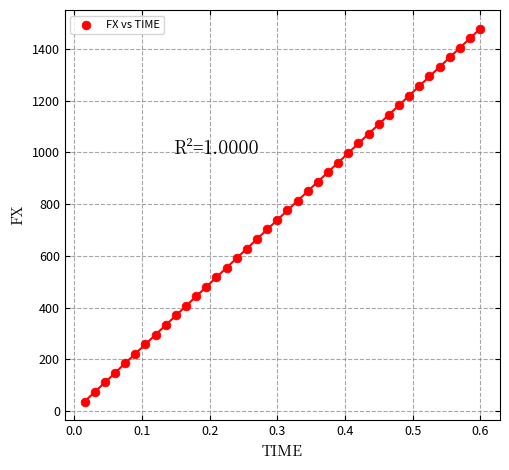

What is the range of X values (max minus min)?

0.6